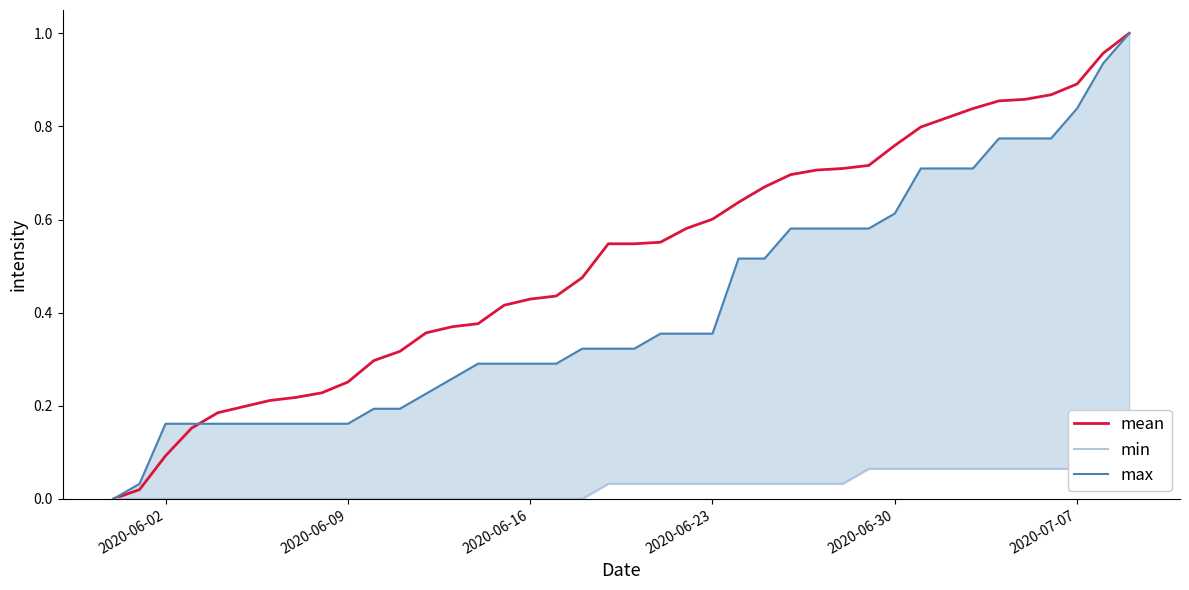

Is the value of mean at 15 greater than the value of min at 22?

Yes